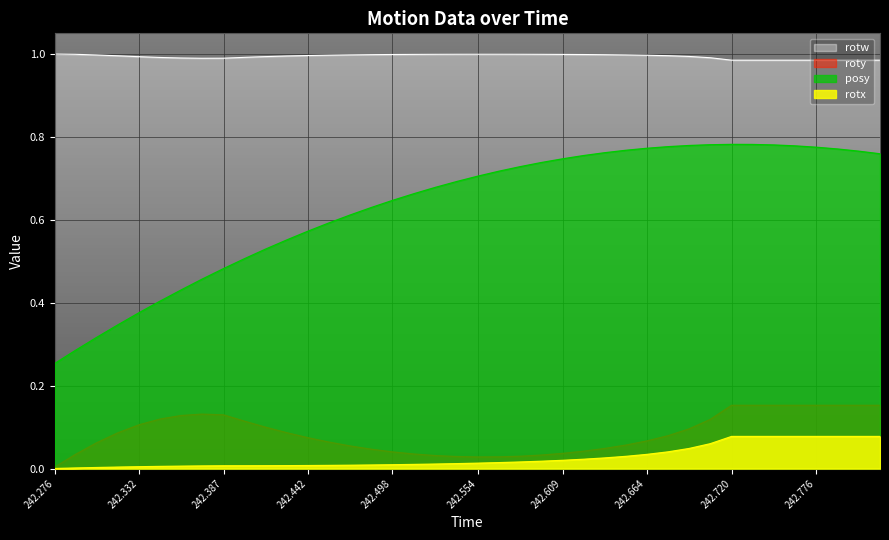

At how many categories does at least one series exceed 0?

40